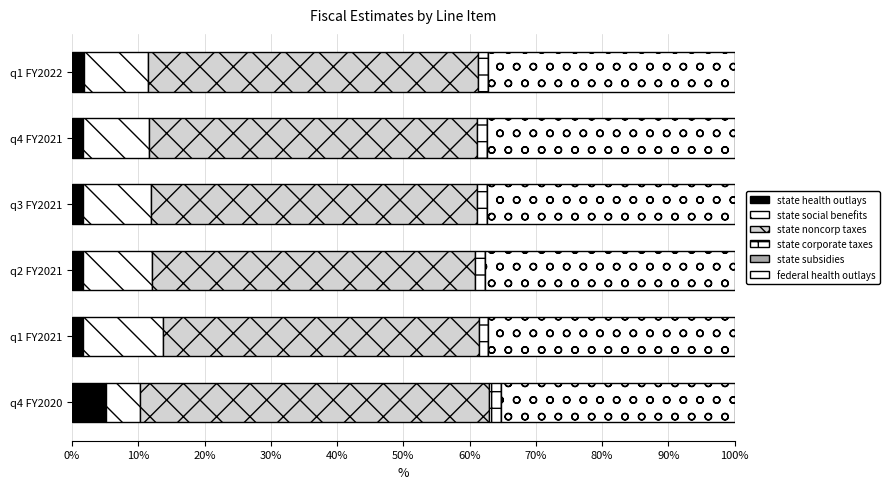

How many categories are shown in the chart?

6